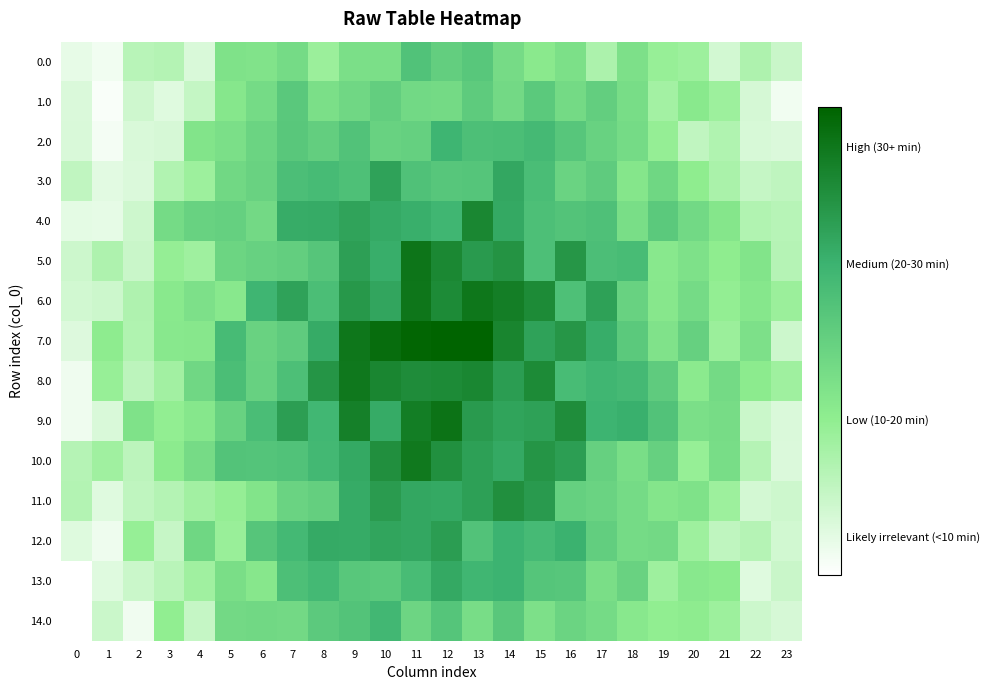

Reading left to right, list all the values displayed in this chart.

0.0: 0=0.2	1=0.1	2=0.6	3=0.7	4=0.4	5=1.2	6=1.2	7=1.3	8=0.9	9=1.2	10=1.3	11=1.7	12=1.5	13=1.7	14=1.3	15=1.1	16=1.2	17=0.7	18=1.2	19=0.9	20=0.9	21=0.4	22=0.7	23=0.5
1.0: 0=0.3	1=0.0	2=0.4	3=0.3	4=0.5	5=1.1	6=1.3	7=1.6	8=1.2	9=1.4	10=1.5	11=1.4	12=1.3	13=1.6	14=1.3	15=1.6	16=1.3	17=1.5	18=1.3	19=0.8	20=1.1	21=0.9	22=0.4	23=0.1
2.0: 0=0.3	1=0.1	2=0.3	3=0.4	4=1.2	5=1.2	6=1.4	7=1.6	8=1.5	9=1.7	10=1.5	11=1.5	12=2.0	13=1.8	14=1.8	15=1.9	16=1.7	17=1.5	18=1.3	19=1.0	20=0.6	21=0.7	22=0.4	23=0.3
3.0: 0=0.6	1=0.3	2=0.3	3=0.7	4=0.9	5=1.4	6=1.5	7=1.8	8=1.9	9=1.8	10=2.2	11=1.8	12=1.7	13=1.7	14=2.1	15=1.8	16=1.5	17=1.6	18=1.1	19=1.4	20=1.0	21=0.8	22=0.5	23=0.6
4.0: 0=0.2	1=0.2	2=0.4	3=1.3	4=1.5	5=1.5	6=1.3	7=2.1	8=2.1	9=2.2	10=2.1	11=2.0	12=1.9	13=2.6	14=2.1	15=1.8	16=1.7	17=1.8	18=1.3	19=1.6	20=1.4	21=1.1	22=0.7	23=0.7
5.0: 0=0.5	1=0.7	2=0.5	3=1.0	4=0.9	5=1.4	6=1.5	7=1.5	8=1.7	9=2.2	10=2.1	11=2.8	12=2.5	13=2.3	14=2.4	15=1.8	16=2.4	17=1.8	18=1.8	19=1.1	20=1.2	21=1.0	22=1.2	23=0.7
6.0: 0=0.4	1=0.5	2=0.7	3=1.1	4=1.2	5=1.1	6=1.9	7=2.2	8=1.8	9=2.3	10=2.2	11=2.8	12=2.5	13=2.7	14=2.7	15=2.5	16=1.8	17=2.2	18=1.5	19=1.1	20=1.3	21=1.0	22=1.1	23=0.9
7.0: 0=0.3	1=1.0	2=0.7	3=1.1	4=1.1	5=1.9	6=1.5	7=1.6	8=2.1	9=2.7	10=2.9	11=3.0	12=3.0	13=3.0	14=2.6	15=2.2	16=2.4	17=2.1	18=1.6	19=1.2	20=1.5	21=0.9	22=1.2	23=0.5
8.0: 0=0.2	1=0.9	2=0.6	3=0.8	4=1.4	5=1.8	6=1.5	7=1.8	8=2.4	9=2.7	10=2.6	11=2.5	12=2.5	13=2.5	14=2.3	15=2.5	16=1.8	17=1.9	18=1.9	19=1.6	20=1.1	21=1.3	22=1.0	23=0.9
9.0: 0=0.1	1=0.3	2=1.2	3=1.0	4=1.1	5=1.5	6=1.8	7=2.3	8=1.9	9=2.6	10=2.1	11=2.7	12=2.8	13=2.3	14=2.2	15=2.2	16=2.5	17=2.0	18=2.0	19=1.7	20=1.2	21=1.3	22=0.5	23=0.3
10.0: 0=0.7	1=0.8	2=0.6	3=1.0	4=1.3	5=1.7	6=1.7	7=1.7	8=1.9	9=2.1	10=2.4	11=2.7	12=2.4	13=2.2	14=2.1	15=2.4	16=2.3	17=1.5	18=1.3	19=1.5	20=0.9	21=1.3	22=0.7	23=0.3
11.0: 0=0.7	1=0.3	2=0.6	3=0.7	4=0.8	5=1.0	6=1.2	7=1.4	8=1.5	9=2.1	10=2.3	11=2.1	12=2.1	13=2.2	14=2.4	15=2.3	16=1.5	17=1.5	18=1.3	19=1.1	20=1.2	21=0.9	22=0.4	23=0.5
12.0: 0=0.3	1=0.2	2=0.9	3=0.5	4=1.4	5=0.9	6=1.7	7=1.9	8=2.1	9=2.1	10=2.2	11=2.1	12=2.3	13=1.7	14=2.0	15=1.9	16=2.0	17=1.5	18=1.3	19=1.3	20=0.9	21=0.6	22=0.7	23=0.4
13.0: 0=0.0	1=0.3	2=0.5	3=0.6	4=0.8	5=1.3	6=1.1	7=1.8	8=1.9	9=1.7	10=1.6	11=1.8	12=2.1	13=1.9	14=2.0	15=1.7	16=1.7	17=1.3	18=1.5	19=0.9	20=1.1	21=1.1	22=0.3	23=0.5
14.0: 0=0.0	1=0.5	2=0.1	3=1.0	4=0.5	5=1.3	6=1.4	7=1.3	8=1.6	9=1.7	10=1.9	11=1.4	12=1.7	13=1.3	14=1.7	15=1.2	16=1.4	17=1.3	18=1.1	19=1.0	20=1.0	21=0.9	22=0.5	23=0.4